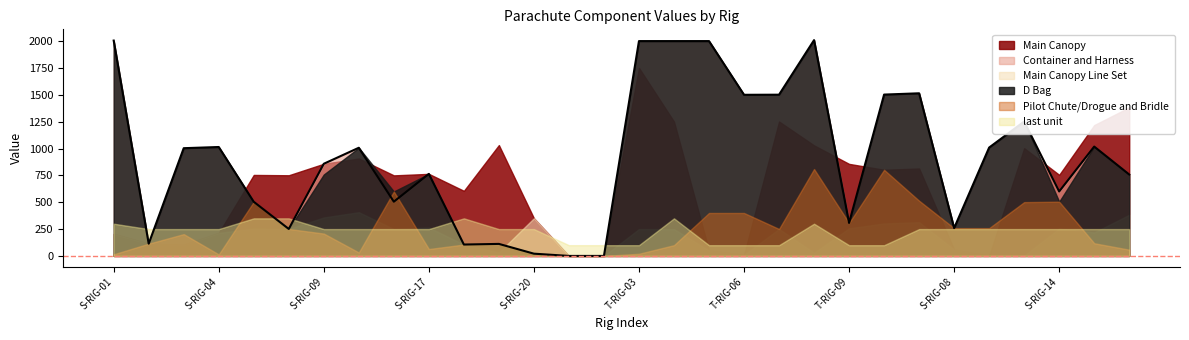

What is the difference between the maximum and minimum values in the Main Canopy series?

1750